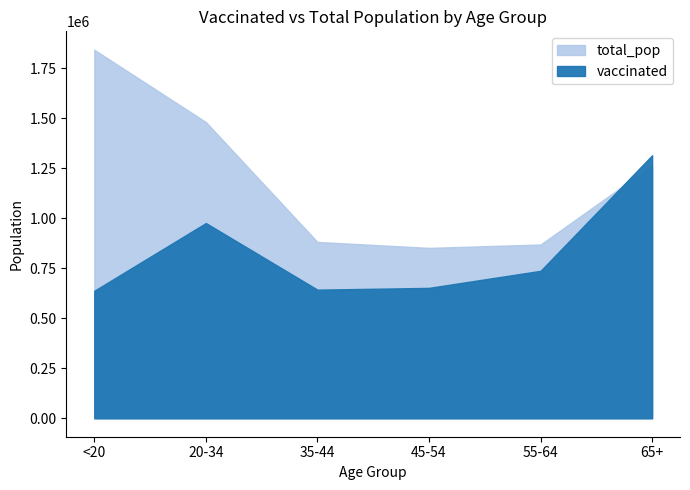

At which category is the sum across all series the highest?

65+